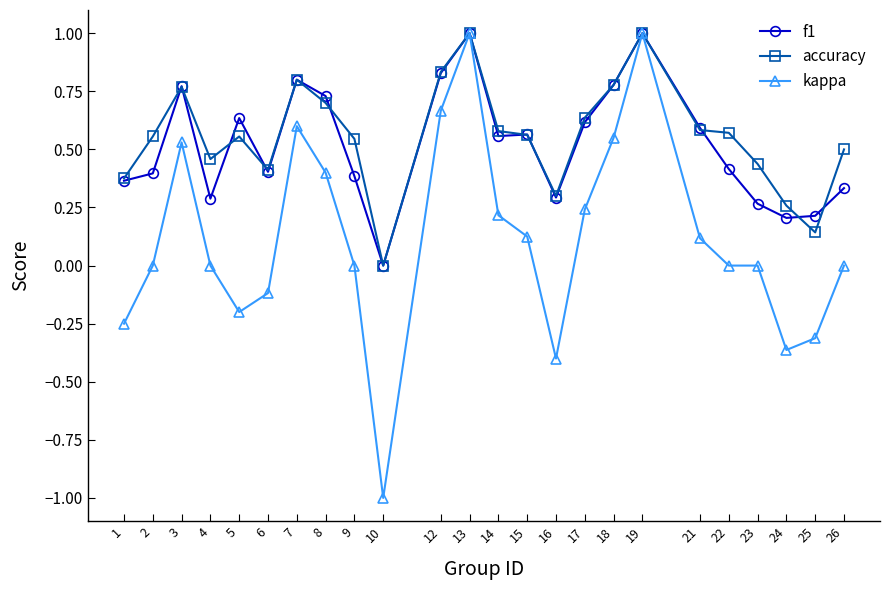

How many lines are shown in the chart?

3